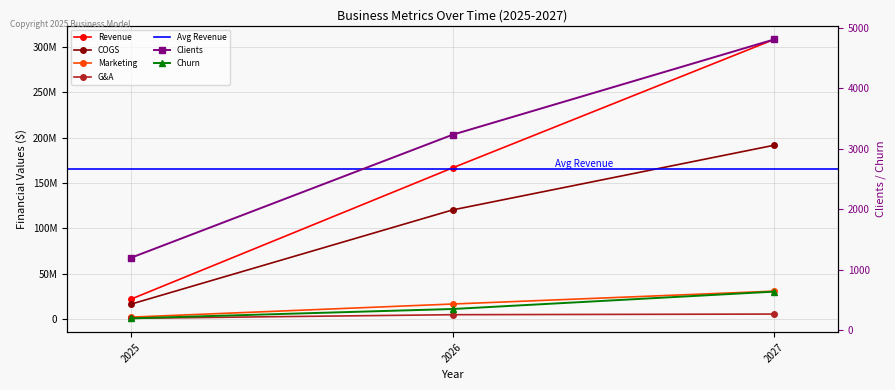

Is it true that Marketing equals 2212334 at 2025?

True